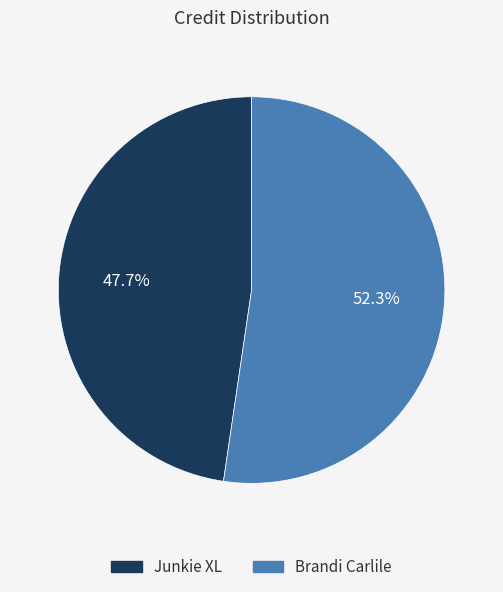

How many slices are in this pie chart?

2